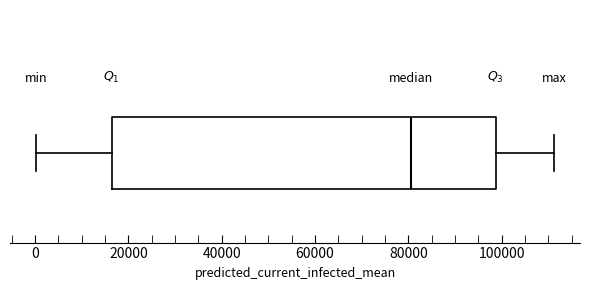

Read this box plot against the x-axis: the position of the median line, the range covered by the box, and the ends of both whiskers. The values are not printed on the chart, so give them approximately, as read against the axis.

median 80000, box 16000 to 98000, whiskers 0 to 112000